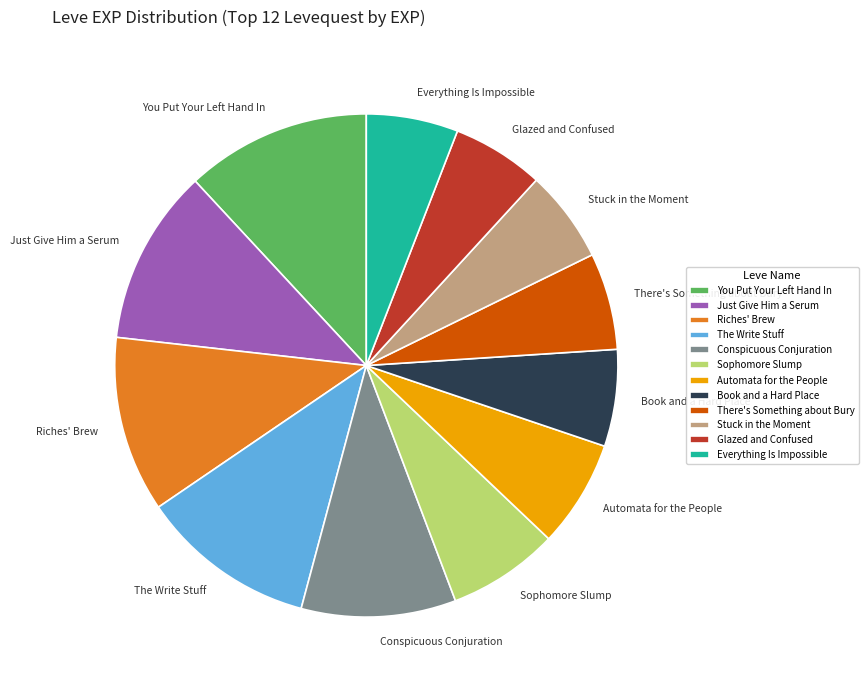

The Glazed and Confused slice represents 6% of the pie. True or false?

True